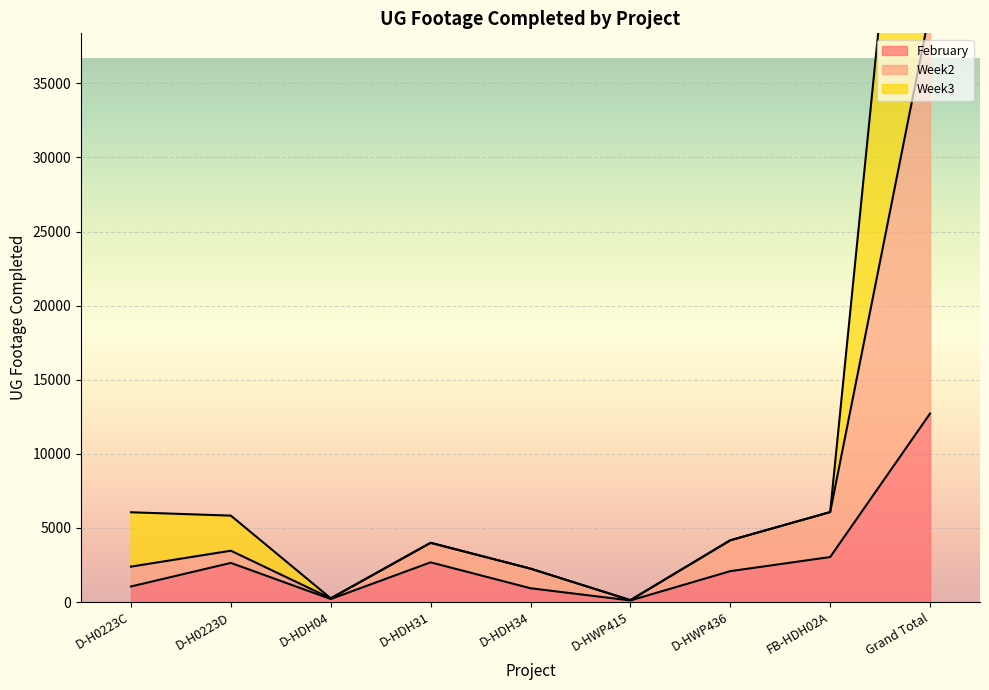

Is it true that Week3 equals 1605 at D-HWP436?

False